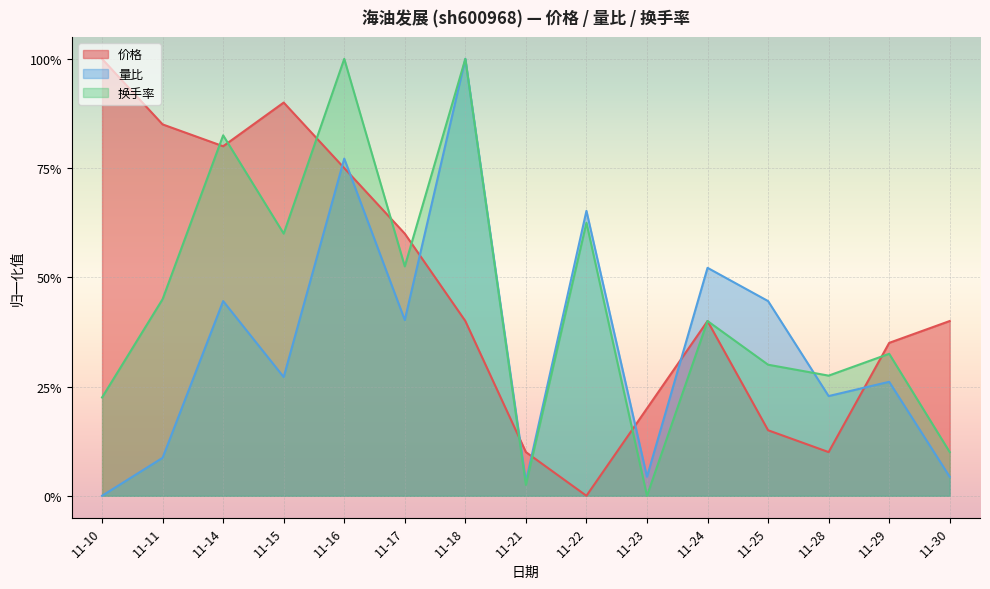

What is the highest value of the 换手率 series?

1.0